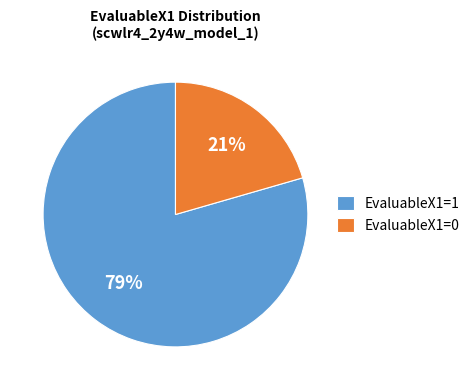

How many segments does this pie chart have?

2